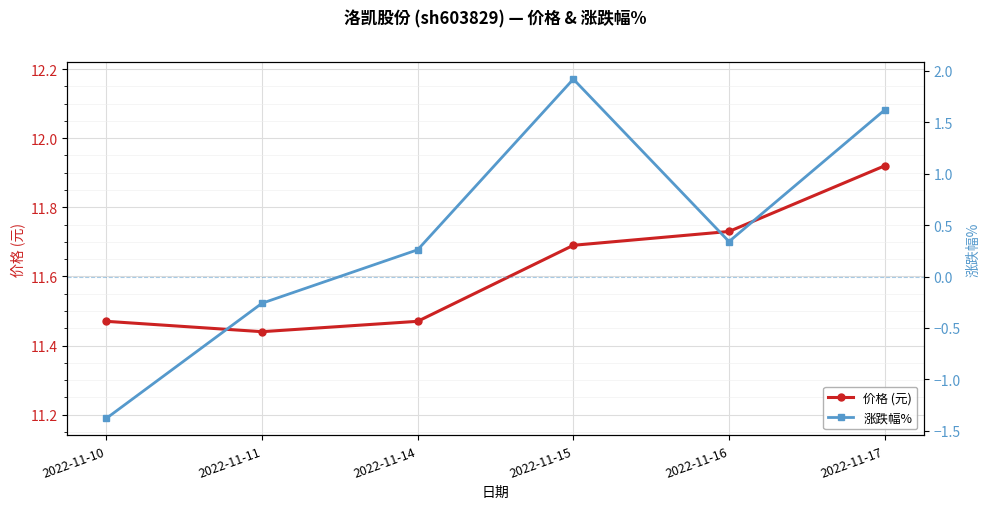

True or false: 价格 (元) and 涨跌幅% cross at least once.

False